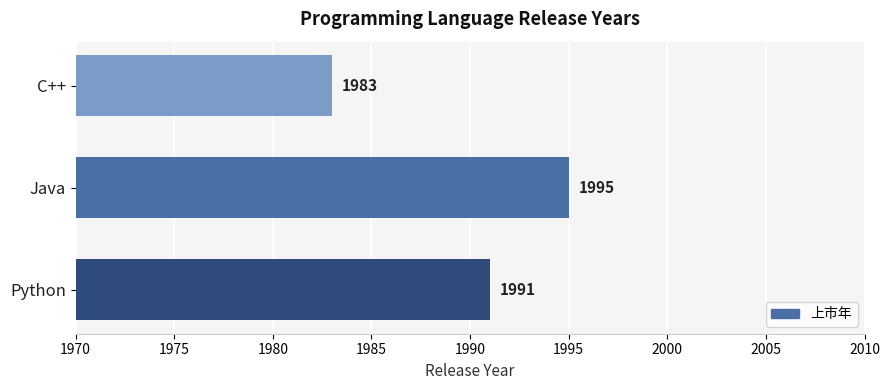

Which has a higher value, C++ or Python?

Python